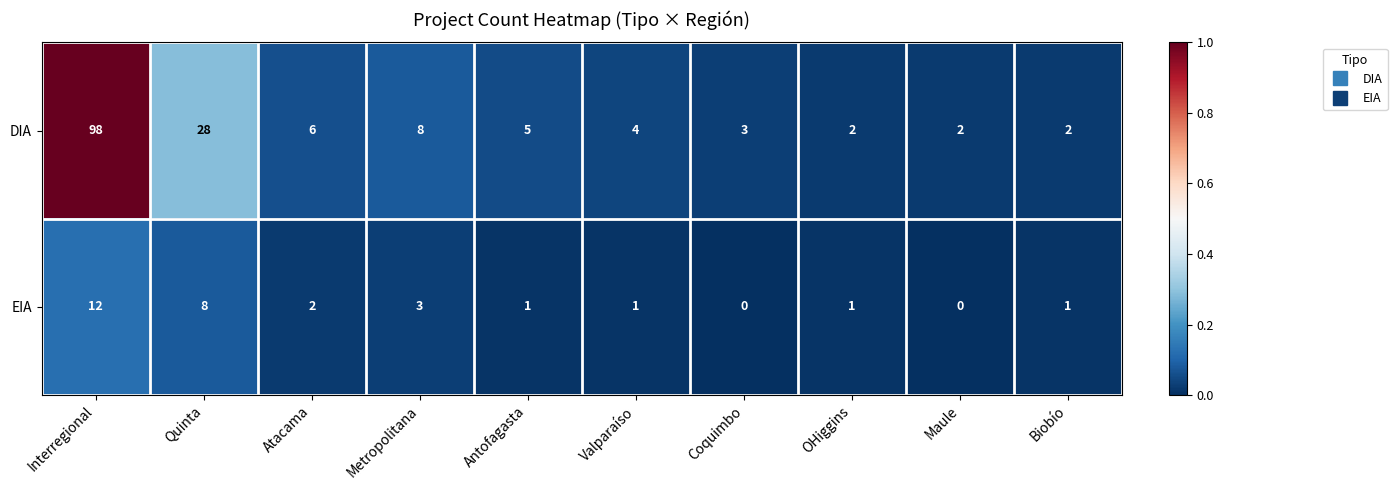

At how many categories does at least one series exceed 0?

10